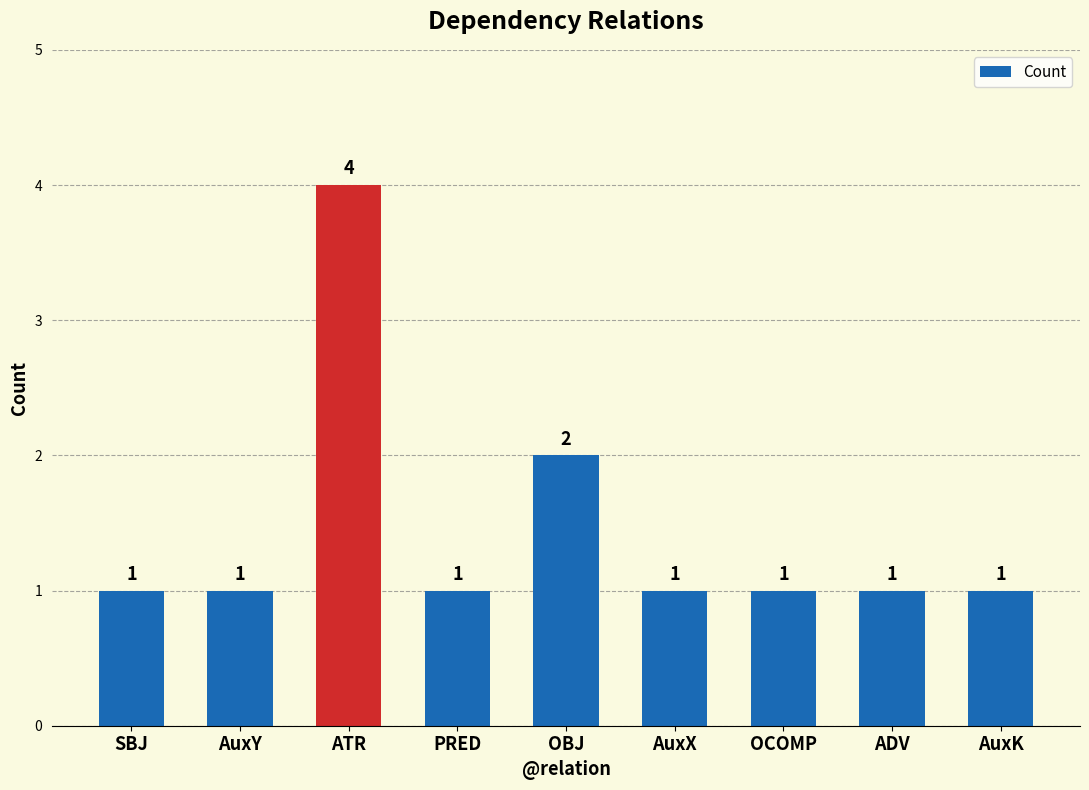

Reading left to right, extract all data points from this chart.

1	1	4	1	2	1	1	1	1